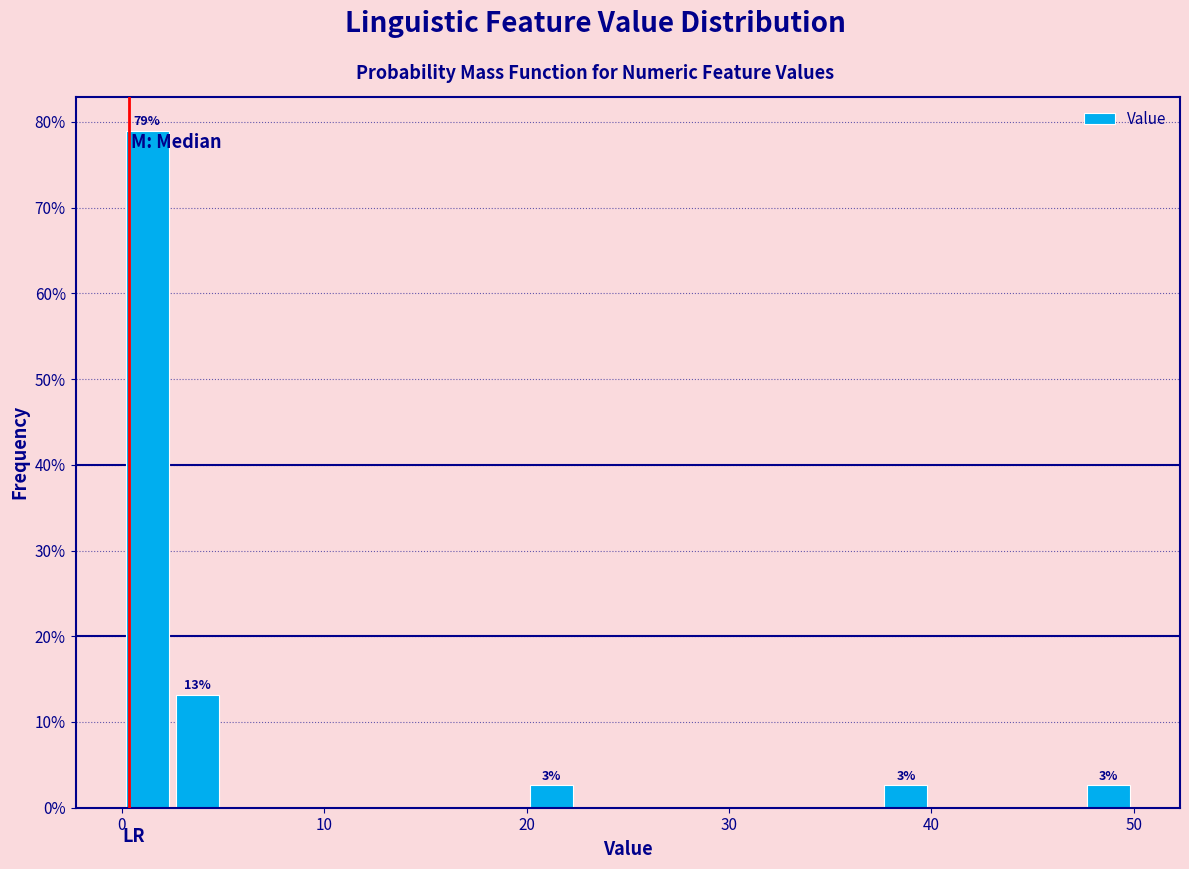

Read against the x-axis, roughly where is the centre of the tallest bar?

1